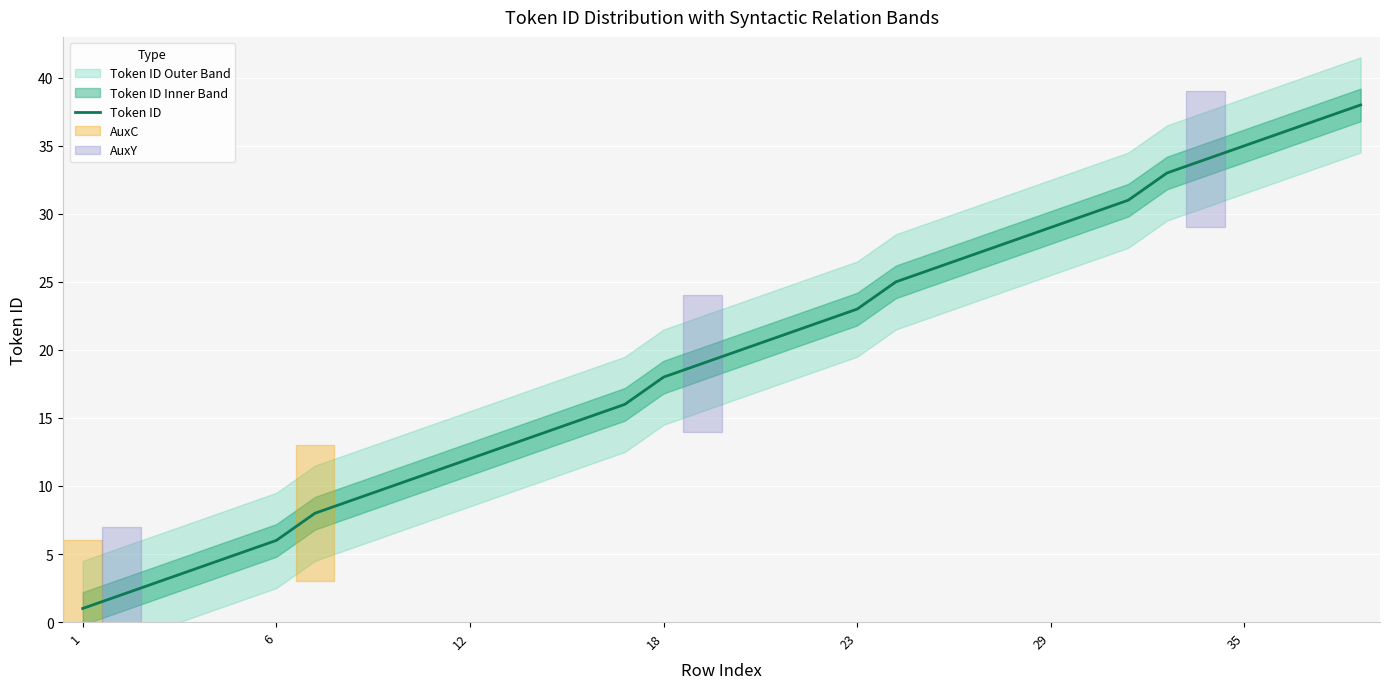

True or false: there are more than 0 points higher than both neighbors.

False